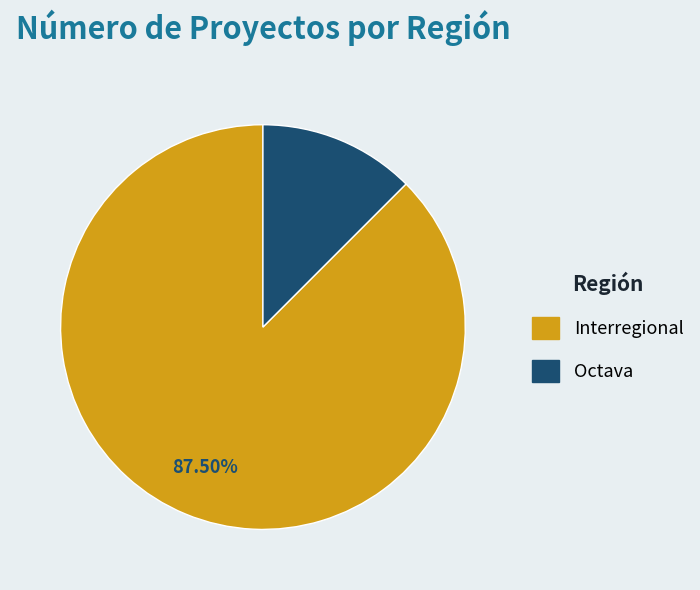

How many segments does this pie chart have?

2